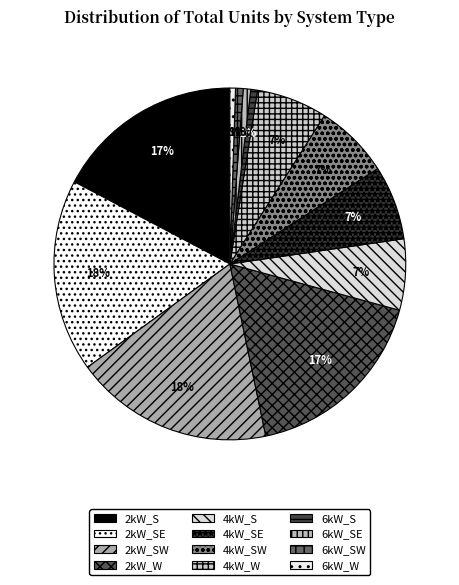

To the nearest percent, what percentage of the pie is 2kW_SE?

18%